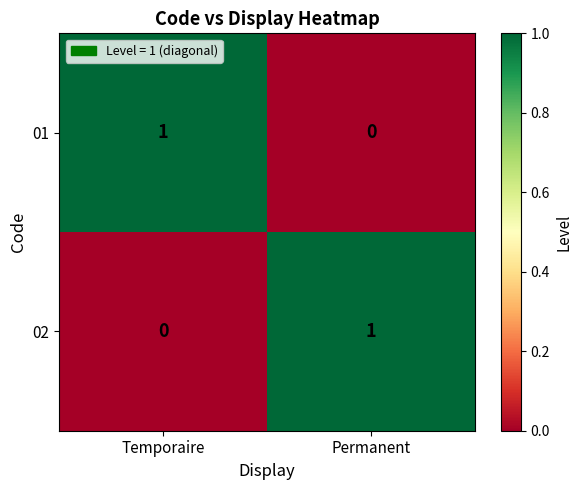

What is the total value across all series at Temporaire?

1